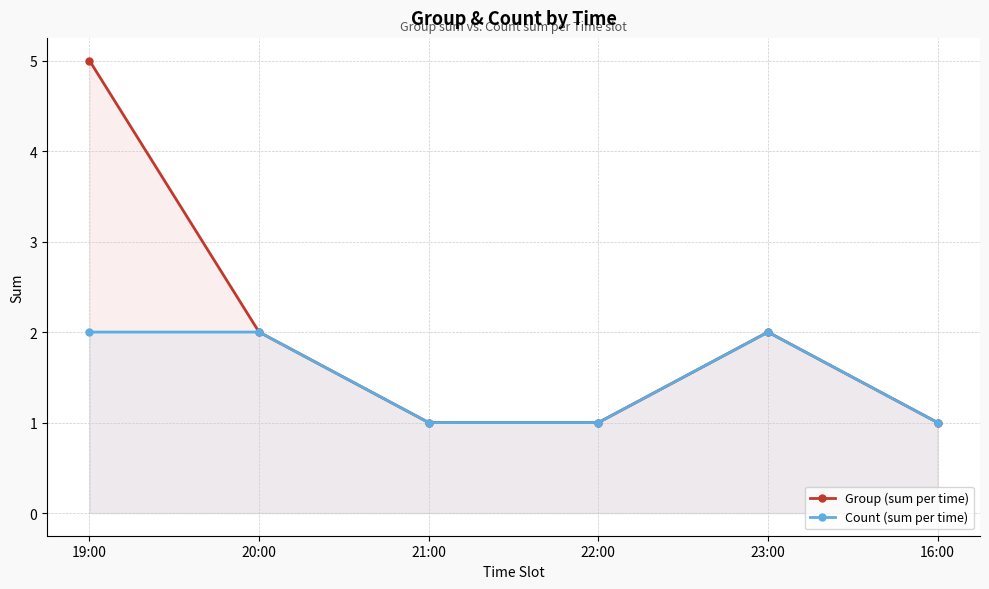

Rank the series at 23:00 from highest to lowest value.

Group (sum per time), Count (sum per time)